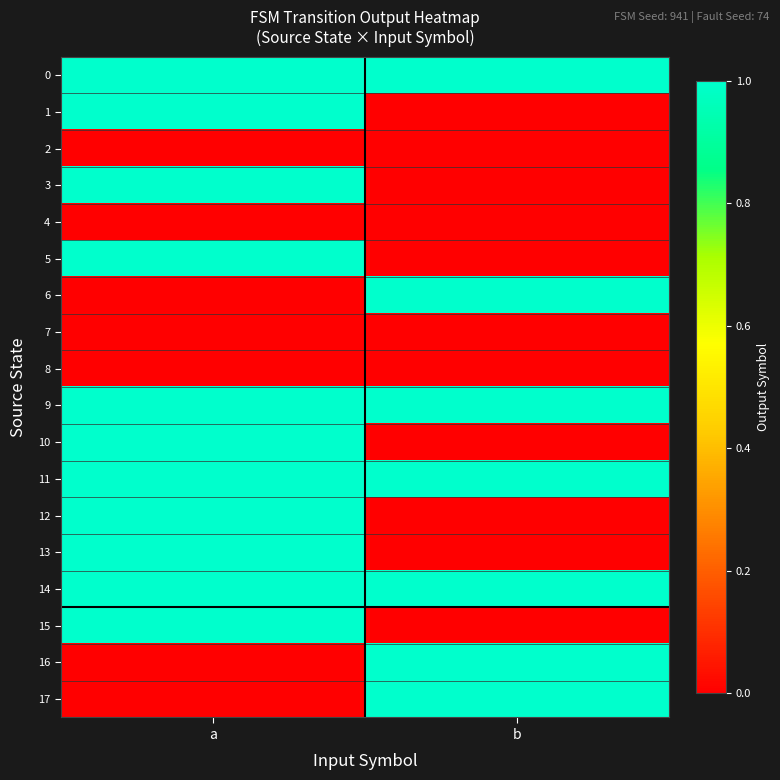

Between a and b, which series saw the biggest shift?

1